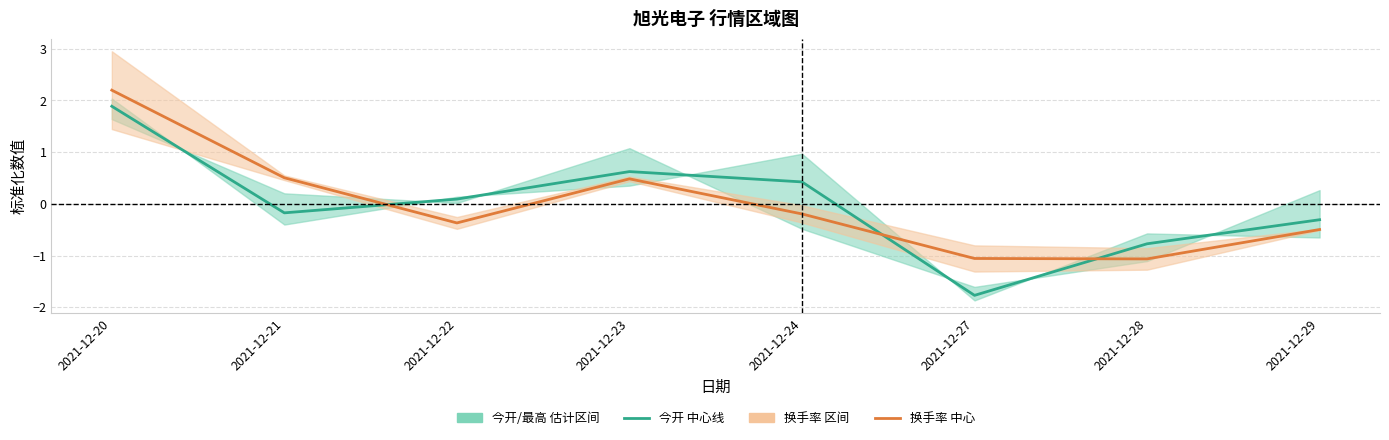

At which label is 换手率 中心 closest to 0?

2021-12-24